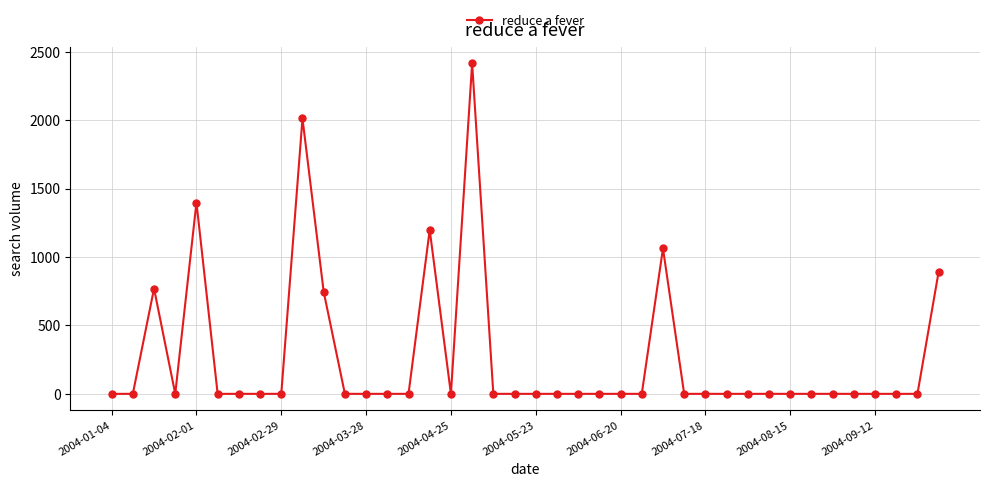

True or false: there are more than 0 points higher than both neighbors.

True